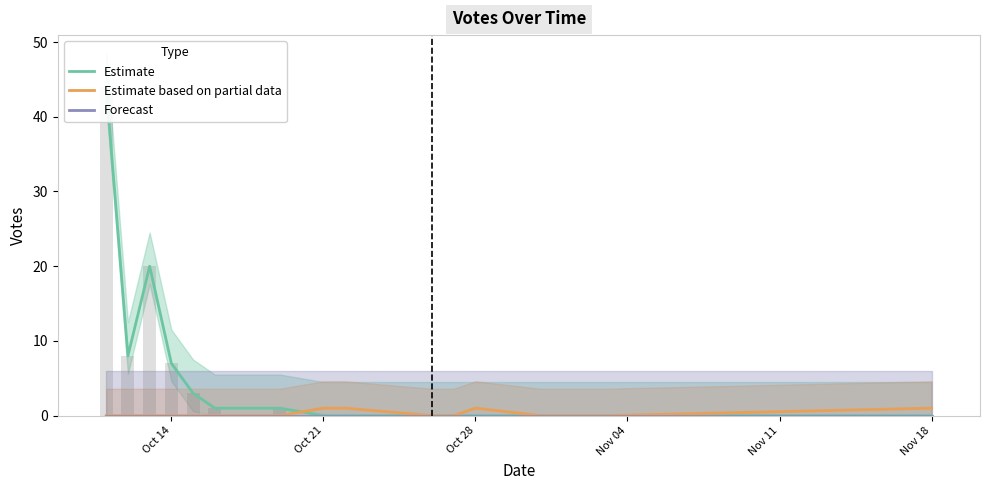

How many series are shown in this chart?

3